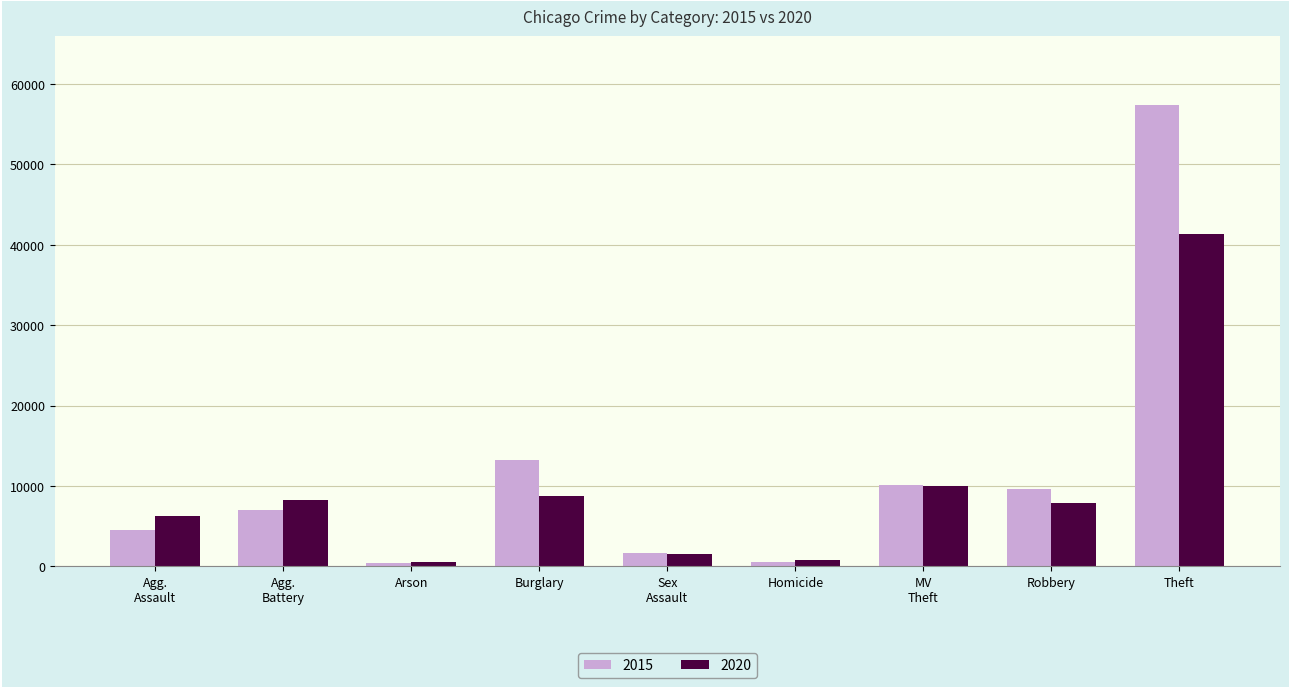

What is the total value across all series at Burglary?

21942